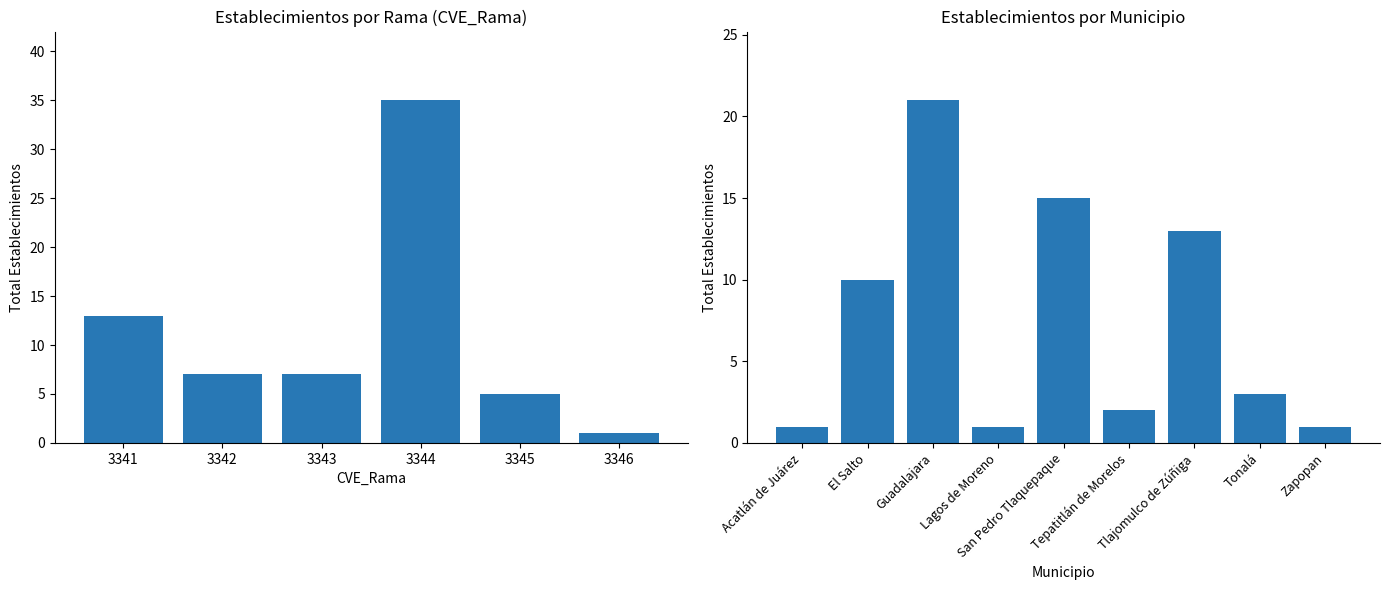

The chart shows a value of 29 at Guadalajara. True or false?

False